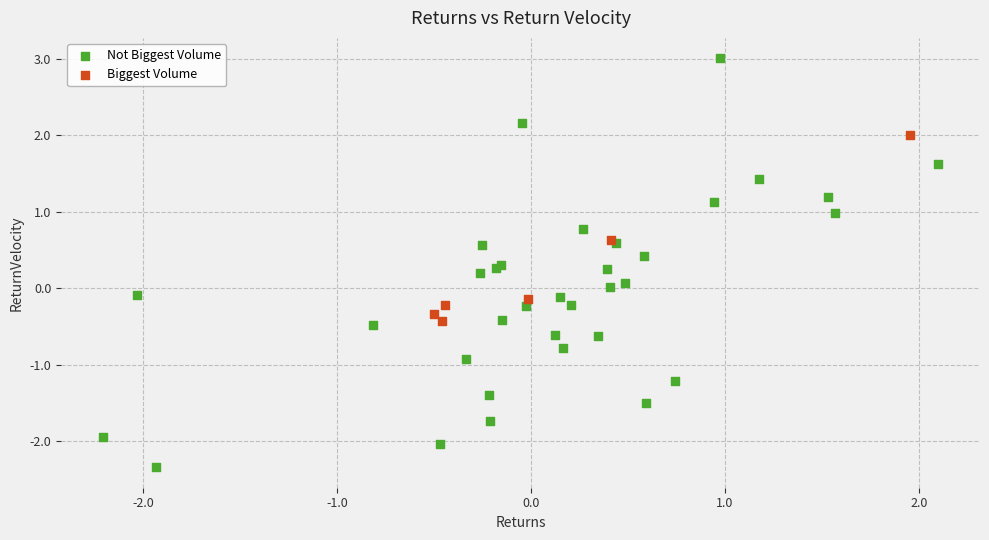

What are all the series names shown in the legend?

Not Biggest Volume, Biggest Volume